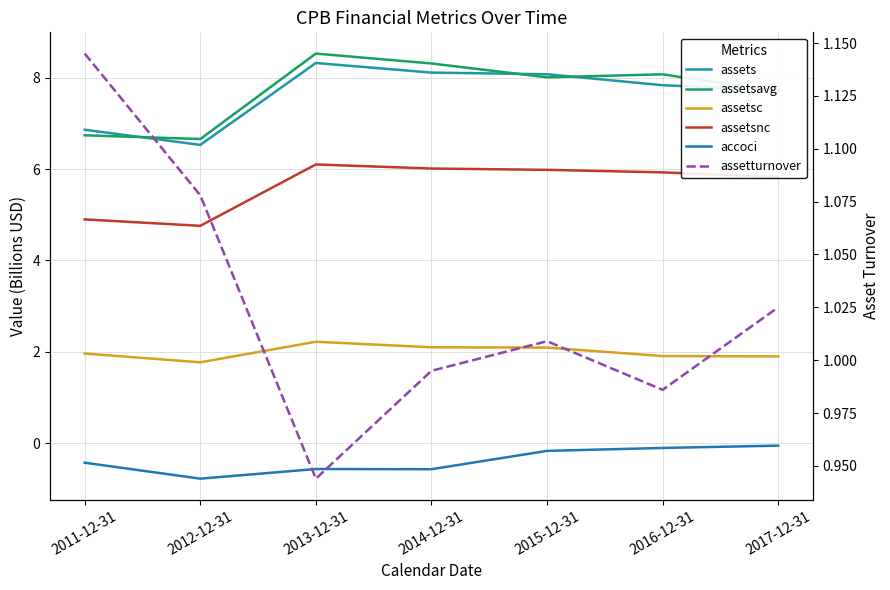

Reading left to right, extract all data points from this chart.

assets: 2011-12-31=6.9	2012-12-31=6.5	2013-12-31=8.3	2014-12-31=8.1	2015-12-31=8.1	2016-12-31=7.8	2017-12-31=7.7
assetsavg: 2011-12-31=6.7	2012-12-31=6.7	2013-12-31=8.5	2014-12-31=8.3	2015-12-31=8.0	2016-12-31=8.1	2017-12-31=7.7
assetsc: 2011-12-31=2.0	2012-12-31=1.8	2013-12-31=2.2	2014-12-31=2.1	2015-12-31=2.1	2016-12-31=1.9	2017-12-31=1.9
assetsnc: 2011-12-31=4.9	2012-12-31=4.8	2013-12-31=6.1	2014-12-31=6.0	2015-12-31=6.0	2016-12-31=5.9	2017-12-31=5.8
accoci: 2011-12-31=-0.4	2012-12-31=-0.8	2013-12-31=-0.6	2014-12-31=-0.6	2015-12-31=-0.2	2016-12-31=-0.1	2017-12-31=-0.1
assetturnover: 2011-12-31=1.1	2012-12-31=1.1	2013-12-31=0.9	2014-12-31=1.0	2015-12-31=1.0	2016-12-31=1.0	2017-12-31=1.0